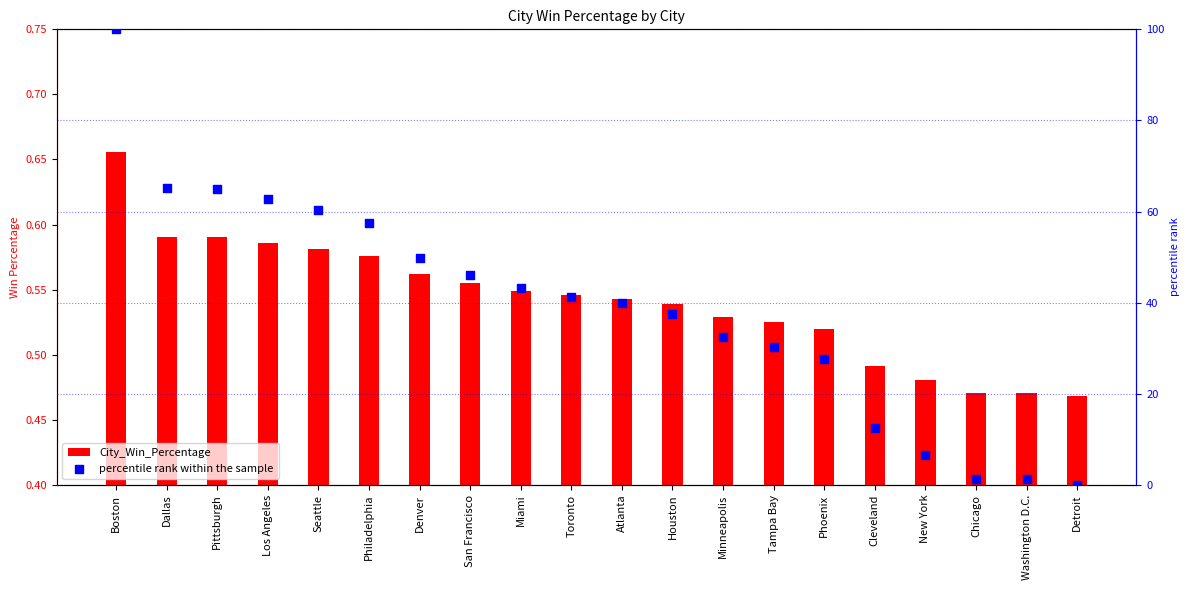

Which series has the largest total across all categories?

percentile rank within the sample